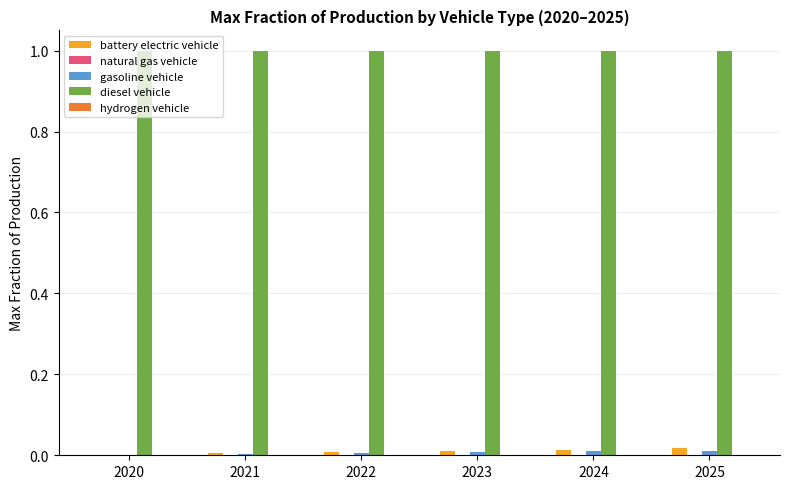

Which series has the largest total across all categories?

diesel vehicle